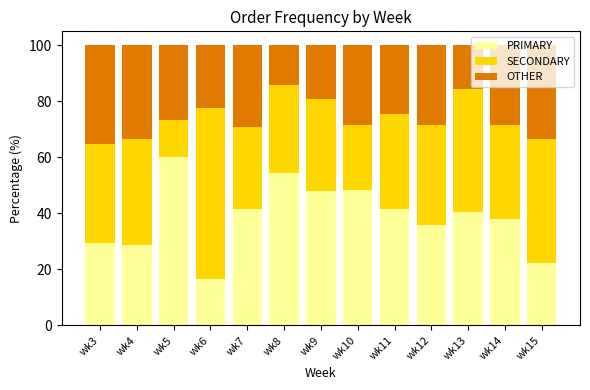

What is the minimum value for PRIMARY?

16.7